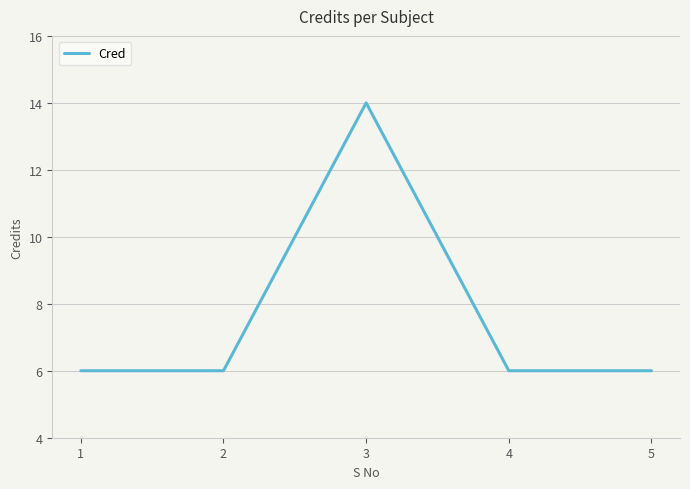

The chart shows a value of 4 at 1. True or false?

False